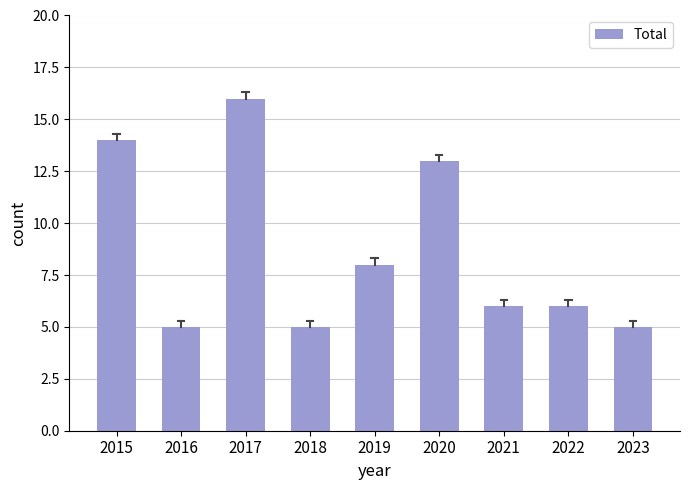

Approximately how many times larger is the value at 2021 compared to 2020?

0.5